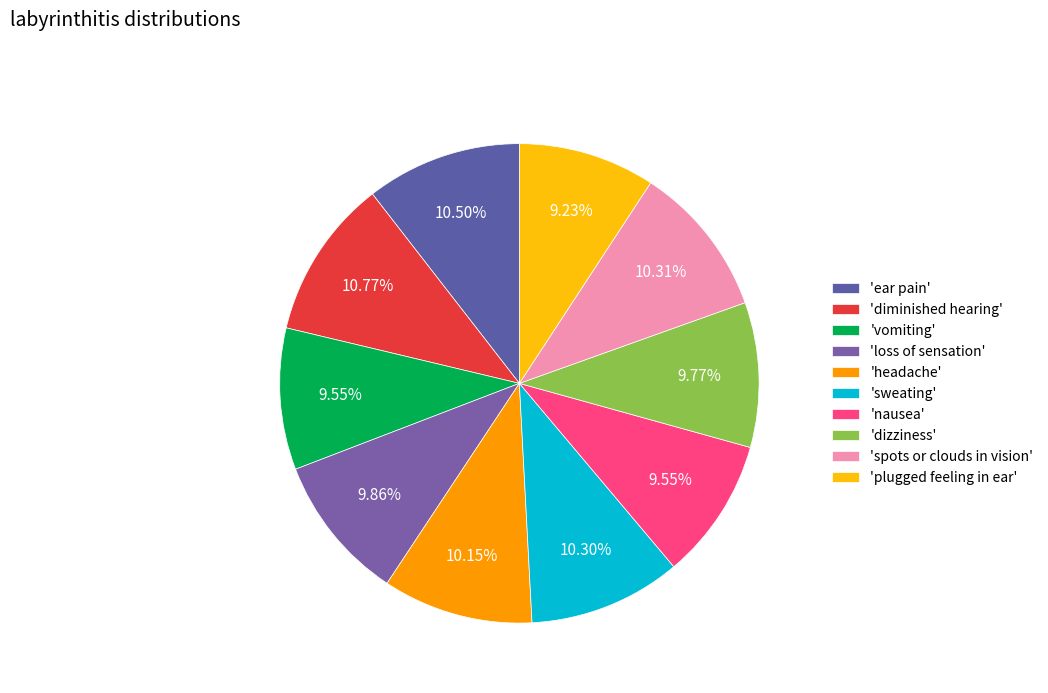

How many segments does this pie chart have?

10